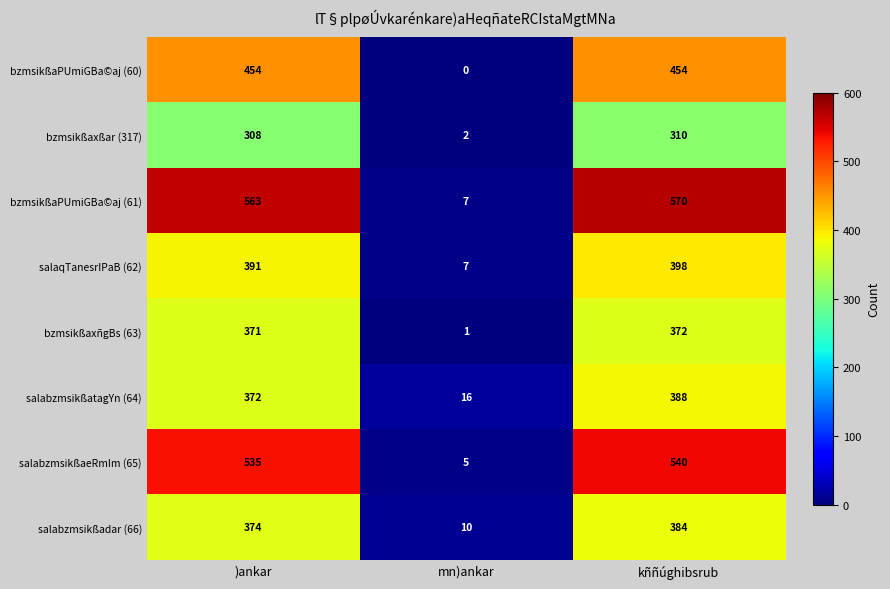

Reading left to right, transcribe all the data shown in this chart.

bzmsikßaPUmiGBa©aj (60): 454	0	454
bzmsikßaxßar (317): 308	2	310
bzmsikßaPUmiGBa©aj (61): 563	7	570
salaqTanesrIPaB (62): 391	7	398
bzmsikßaxñgBs (63): 371	1	372
salabzmsikßatagYn (64): 372	16	388
salabzmsikßaeRmIm (65): 535	5	540
salabzmsikßadar (66): 374	10	384